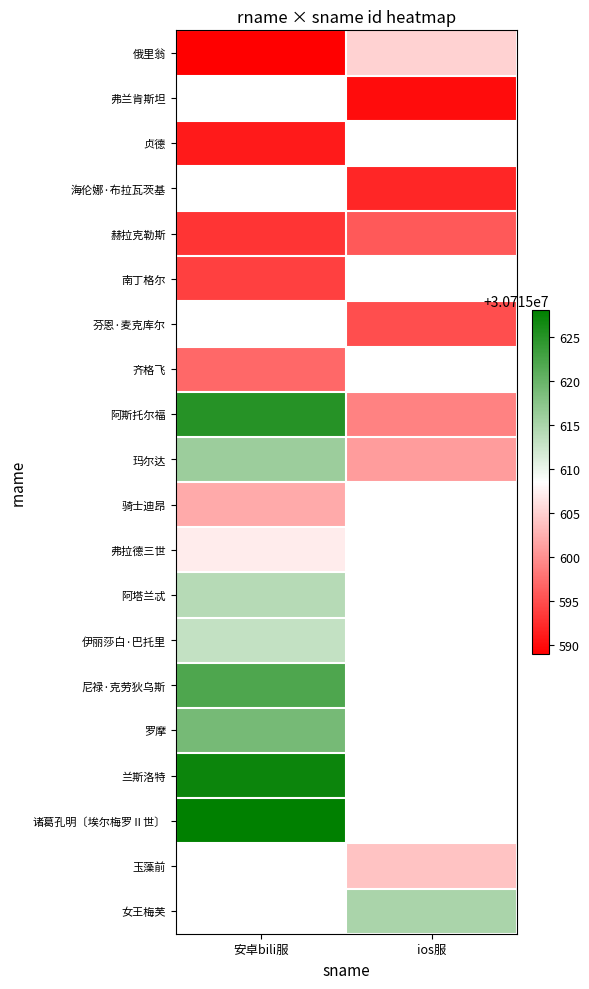

Which category has the highest value in the 芬恩·麦克库尔 series?

安卓bili服